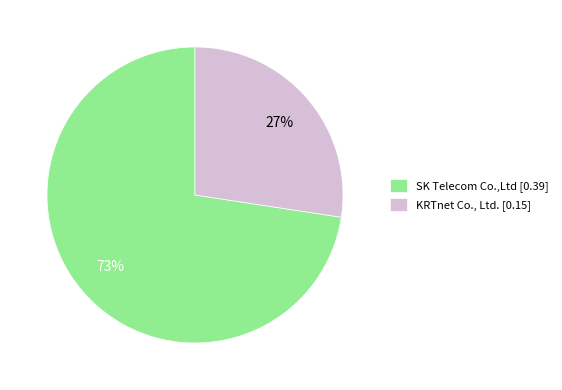

Is there a majority slice in this chart?

Yes